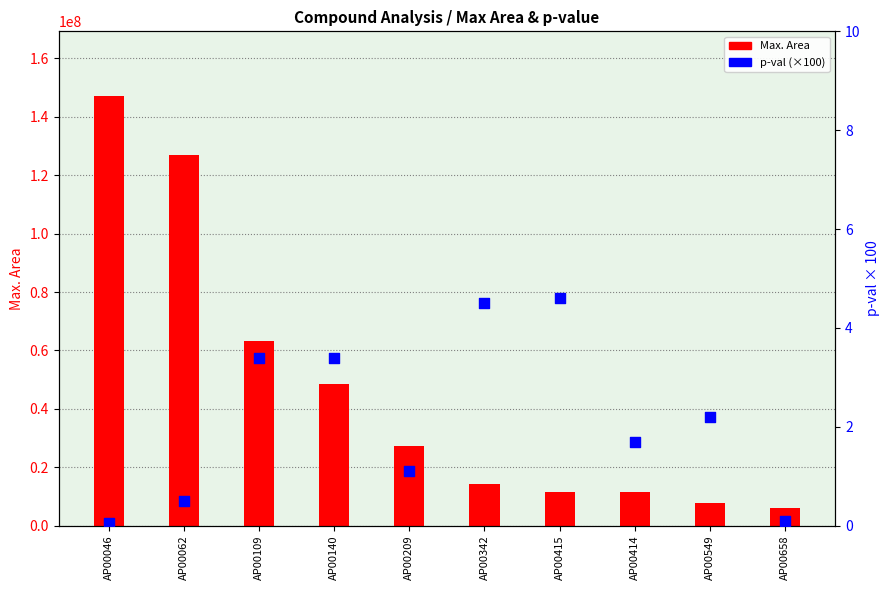

Which series contains the highest Y value?

Max. Area